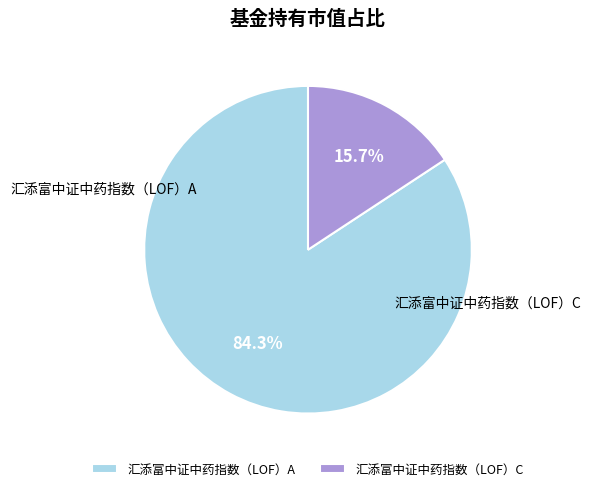

Count the number of slices in the pie.

2